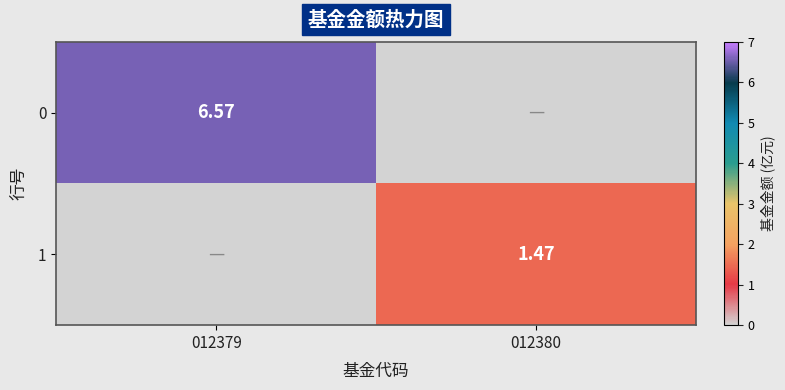

Which has a higher value, 012380 or 012379?

012379